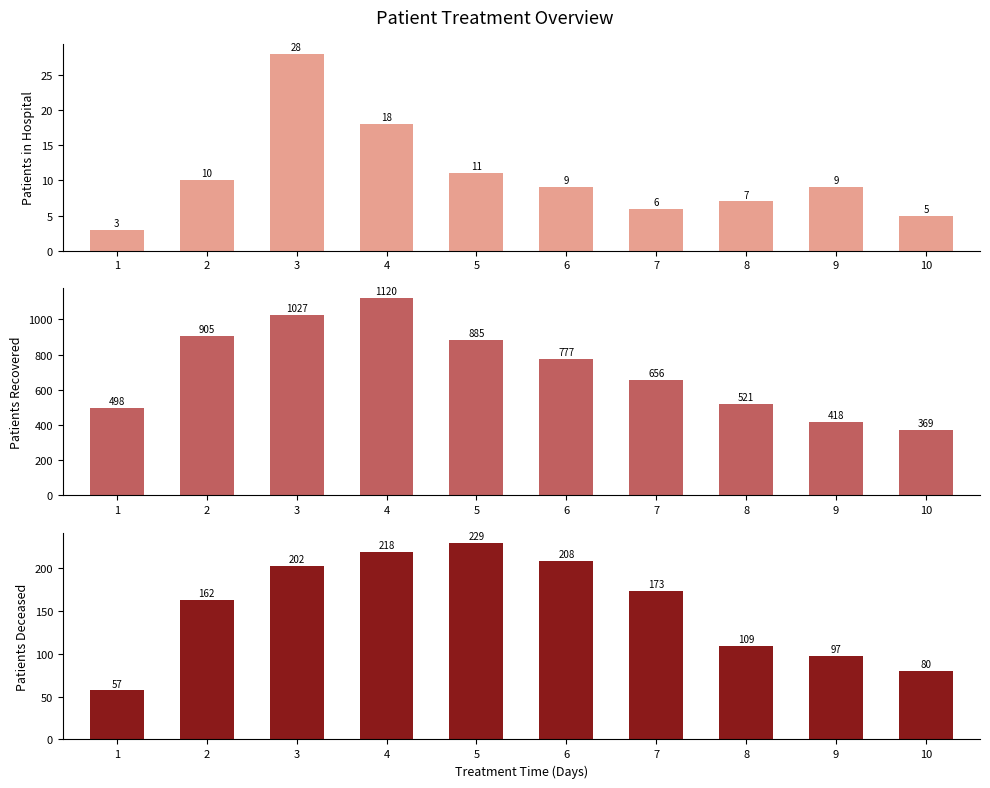

At which label is patients_deceased closest to 143?

2